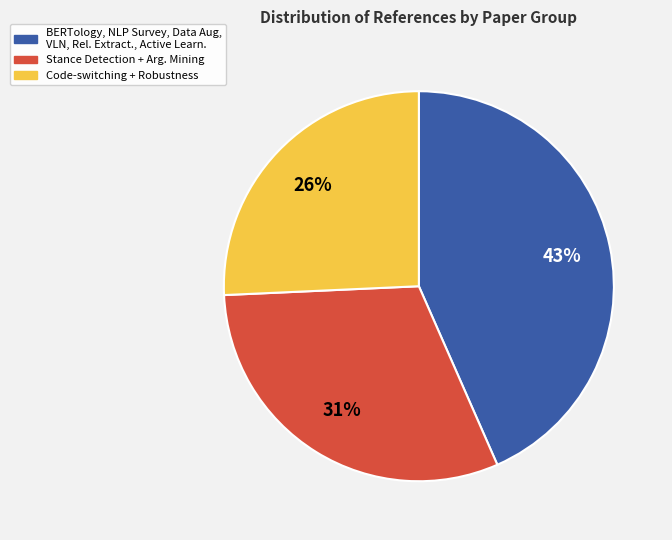

To the nearest percent, what is the average slice percentage?

33%